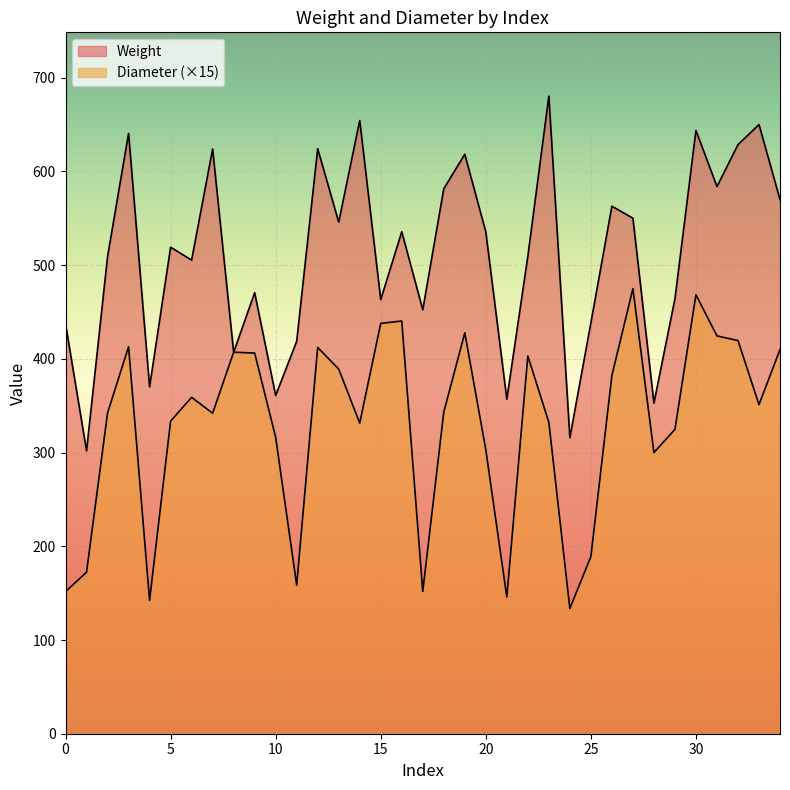

True or false: Weight has more than 2 interior local peaks.

True